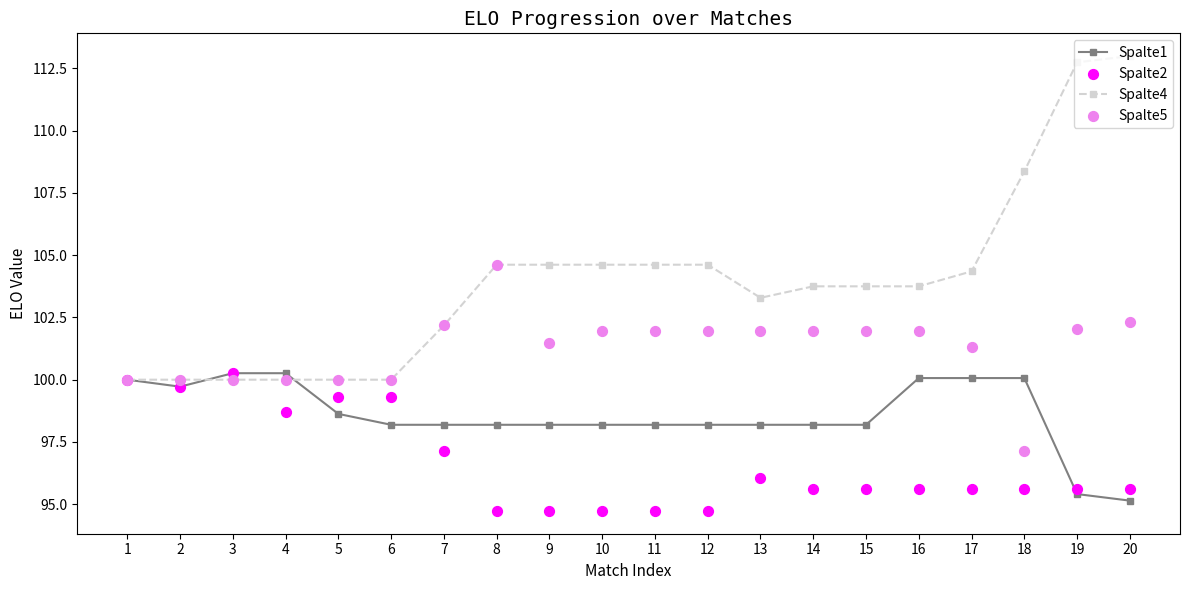

Is the value of Spalte1 at 6 greater than the value of Spalte4 at 19?

No